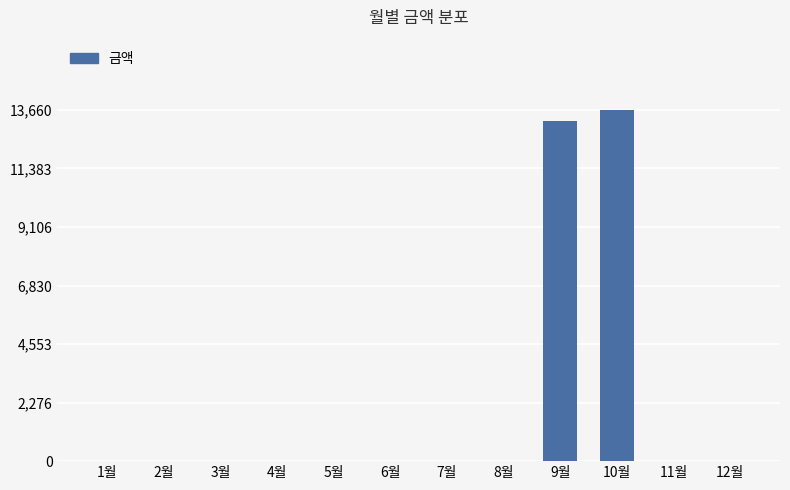

What is the change in value from 9월 to 12월?

-13240